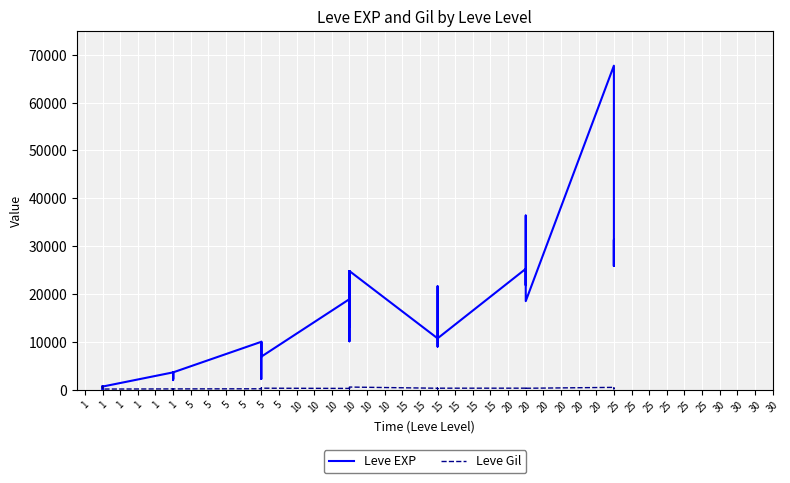

Which category has the lowest value across all series?

1